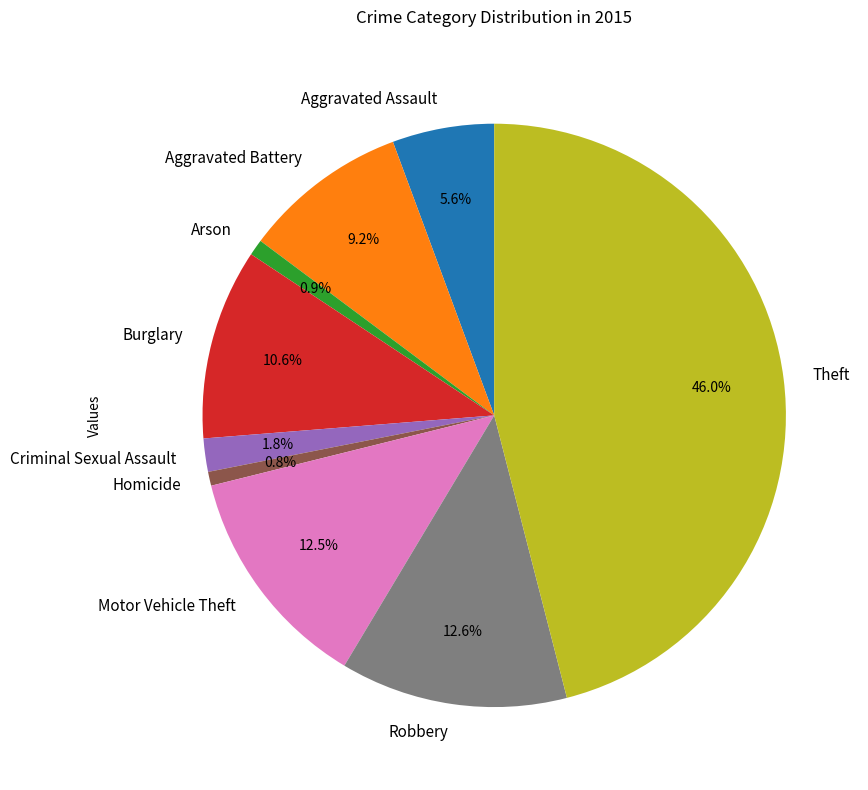

Does any single category account for the majority?

No